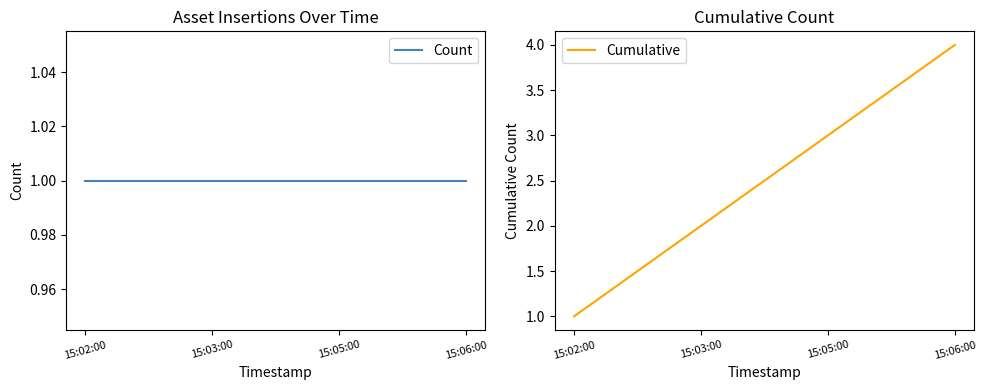

True or false: Count has more than 1 interior local peaks.

False